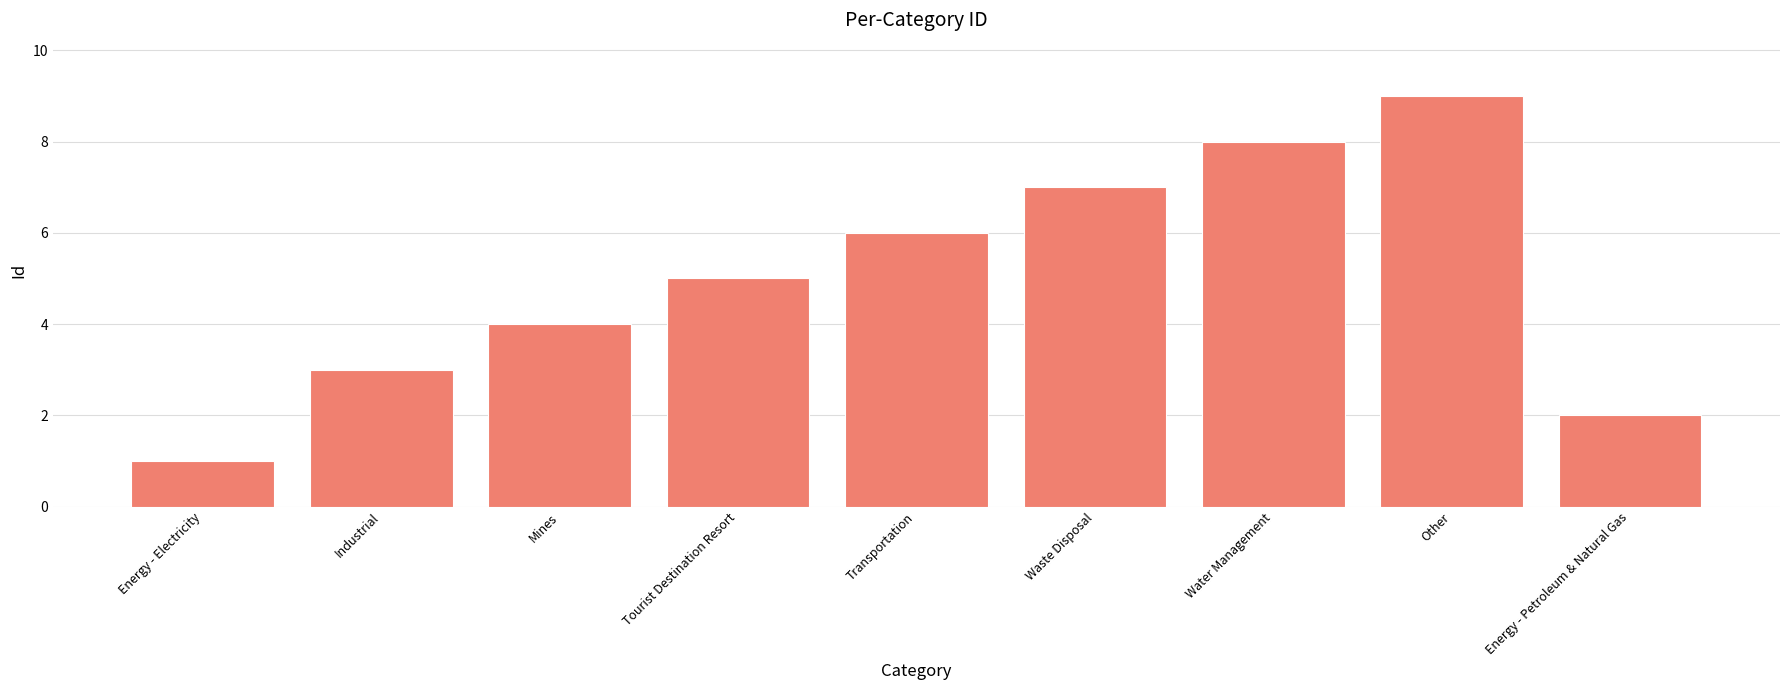

Which label corresponds to the smallest value in the chart?

Energy - Electricity